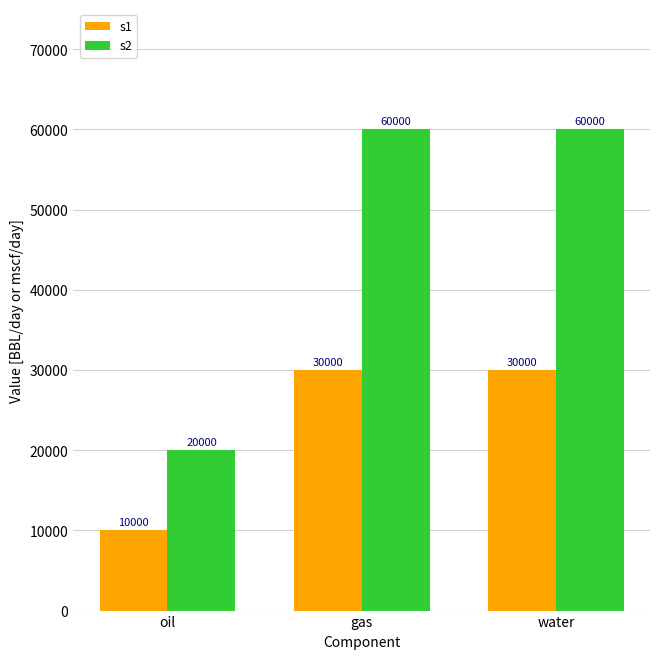

Which series has the largest range (max minus min)?

s2